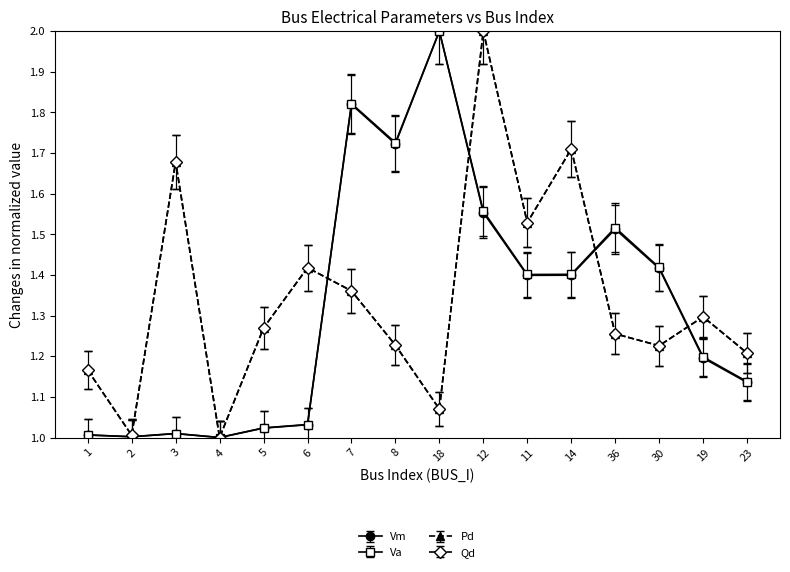

Is this an area chart (filled region under the line)?

No